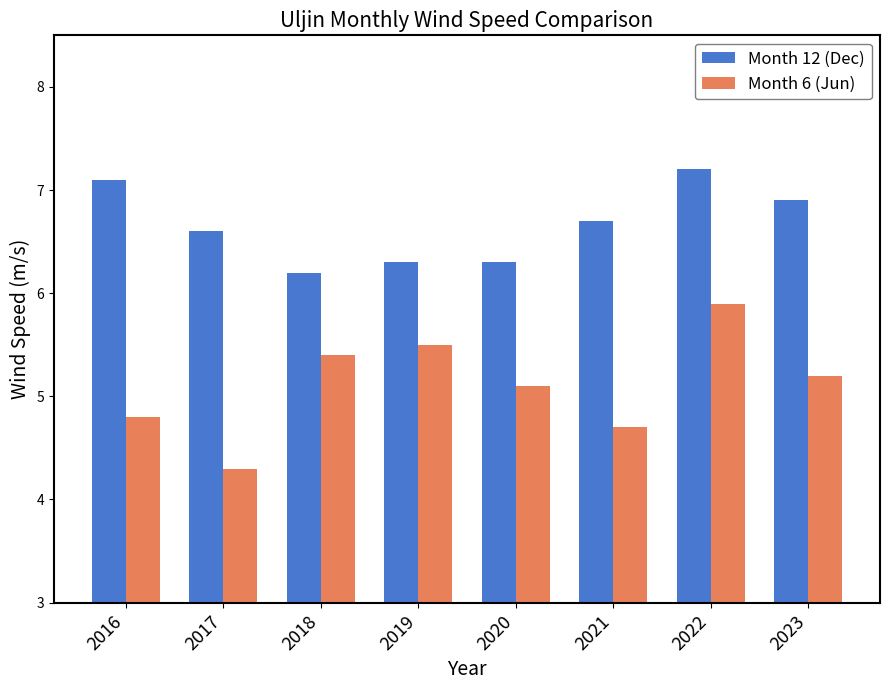

At which category is the sum across all series the highest?

2022